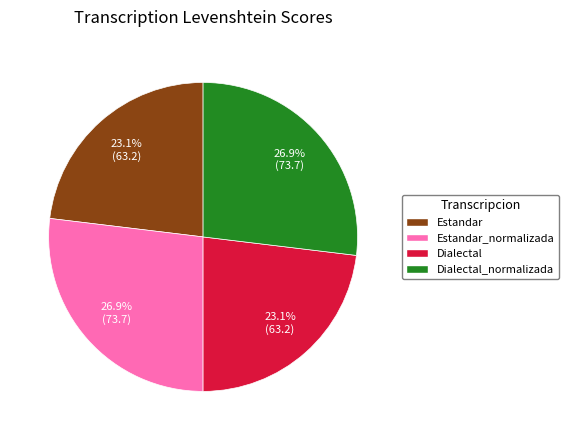

Is there a majority slice in this chart?

No